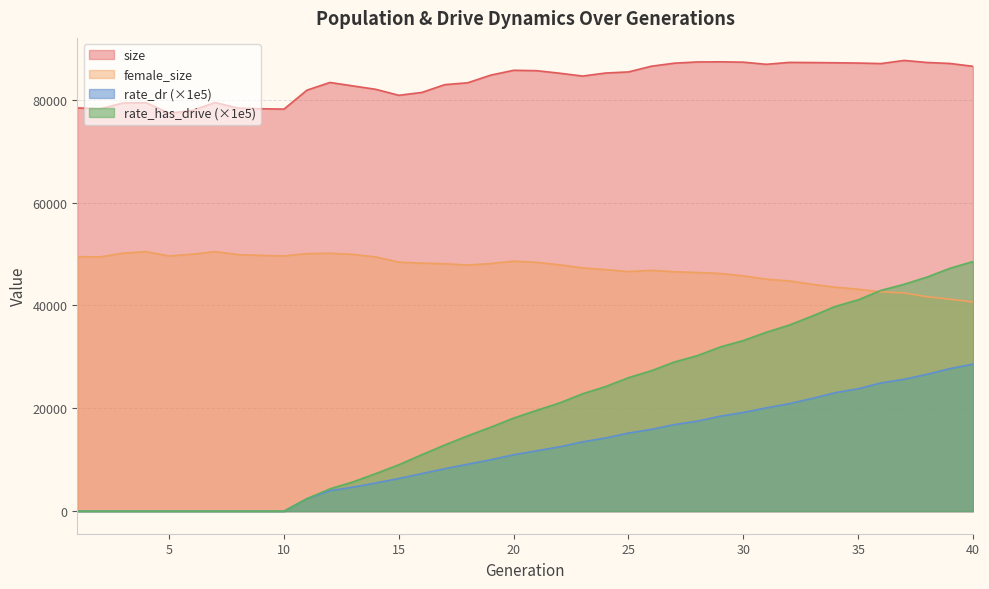

What are all the series names shown in the legend?

size, female_size, rate_dr (×1e5), rate_has_drive (×1e5)